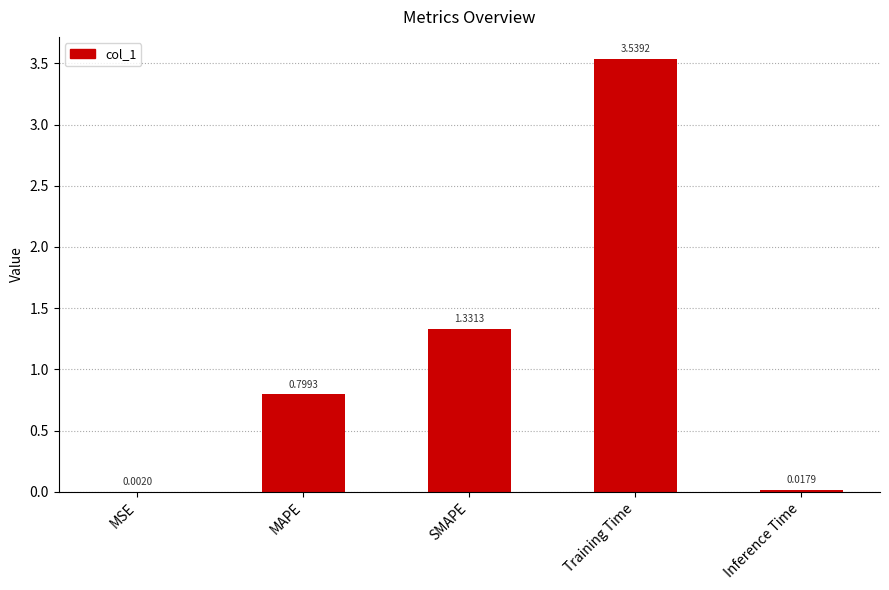

What is the change in value from SMAPE to Inference Time?

-1.3